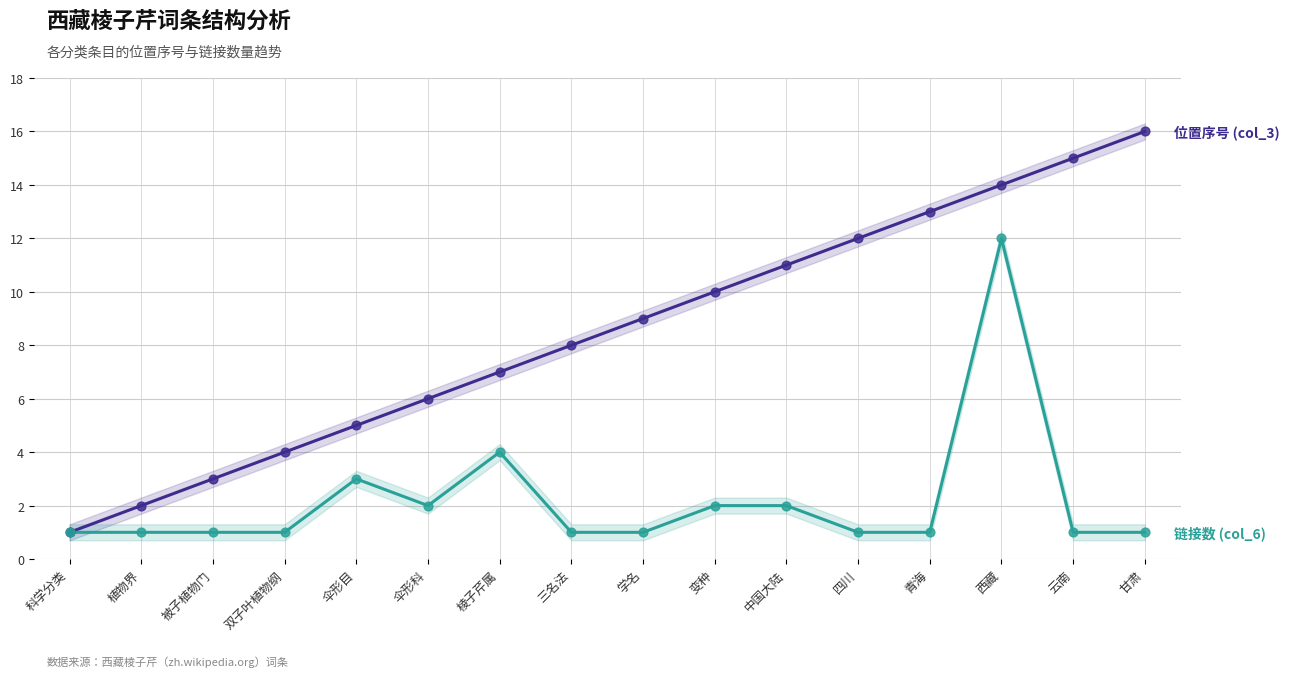

Is the value of 位置序号 (col_3) at 学名 greater than the value of 链接数 (col_6) at 伞形目?

Yes